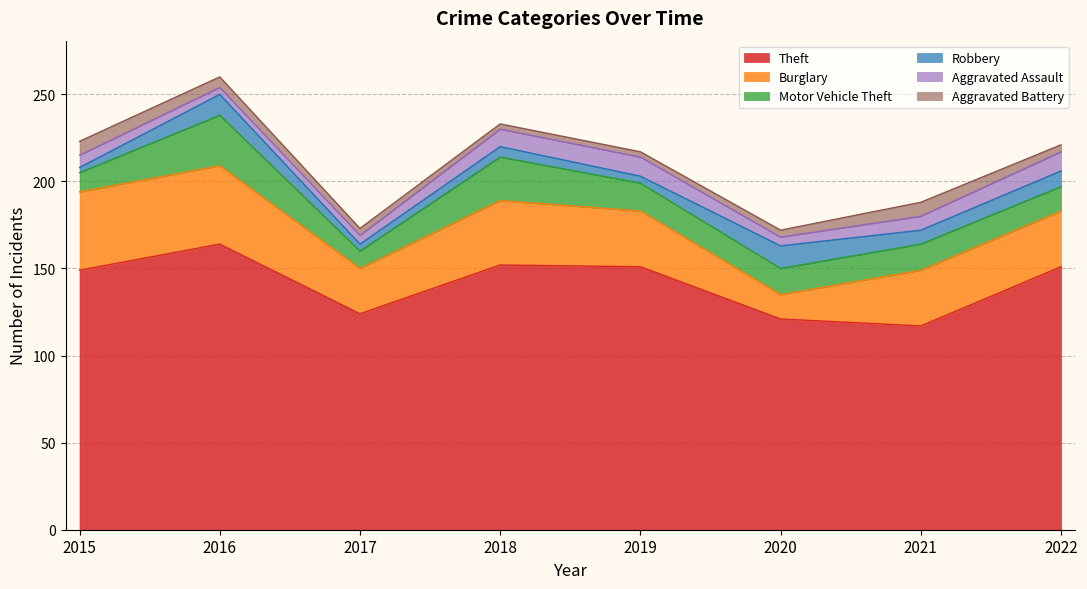

Count the number of categories in the chart.

8